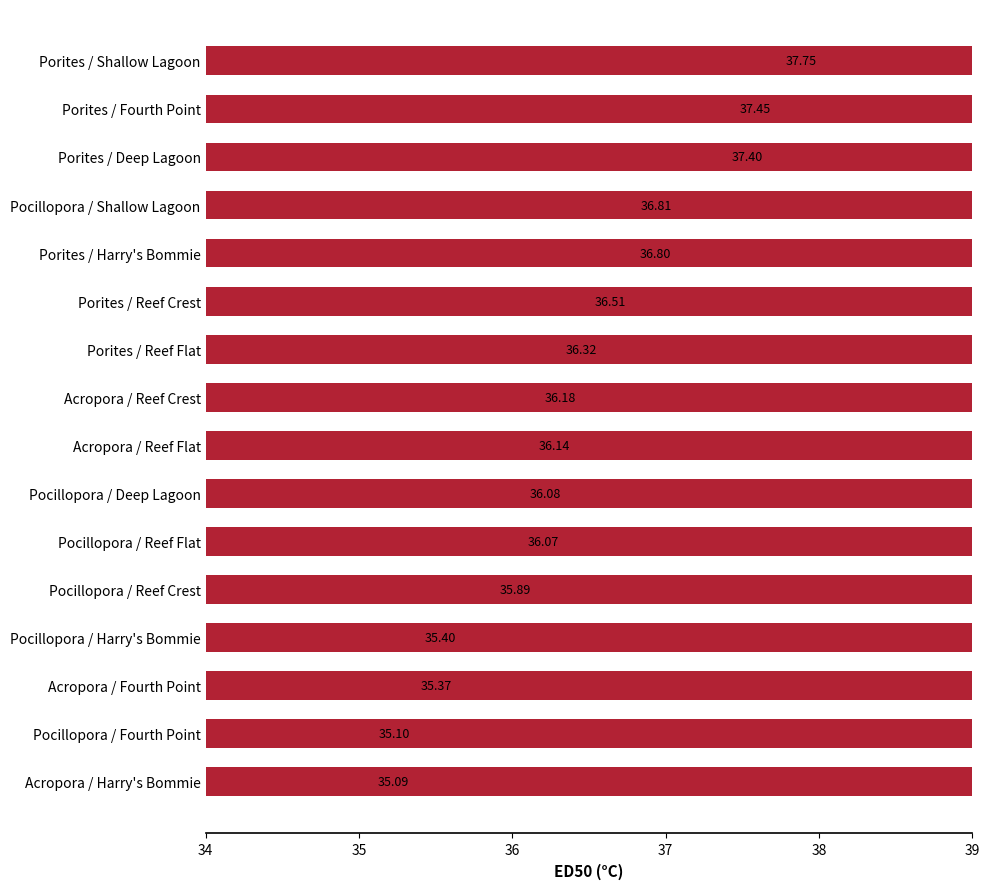

What is the difference between the second highest and minimum values?

2.4